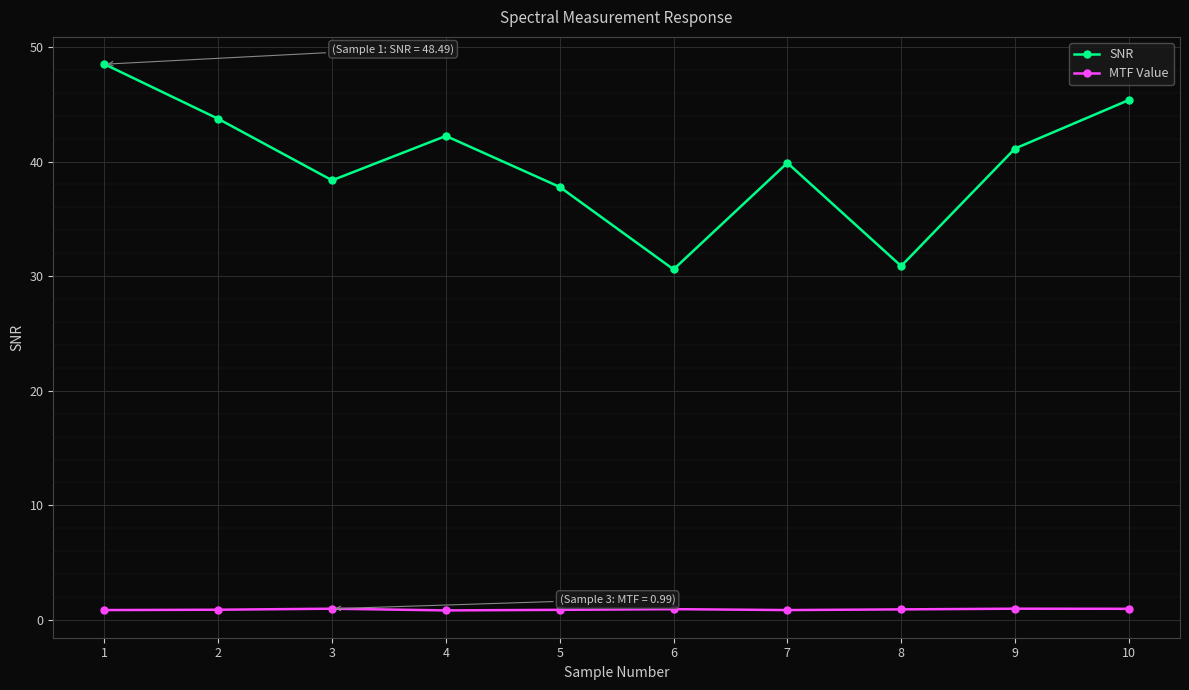

In SNR, how many points are higher than both neighbors (excluding endpoints)?

2